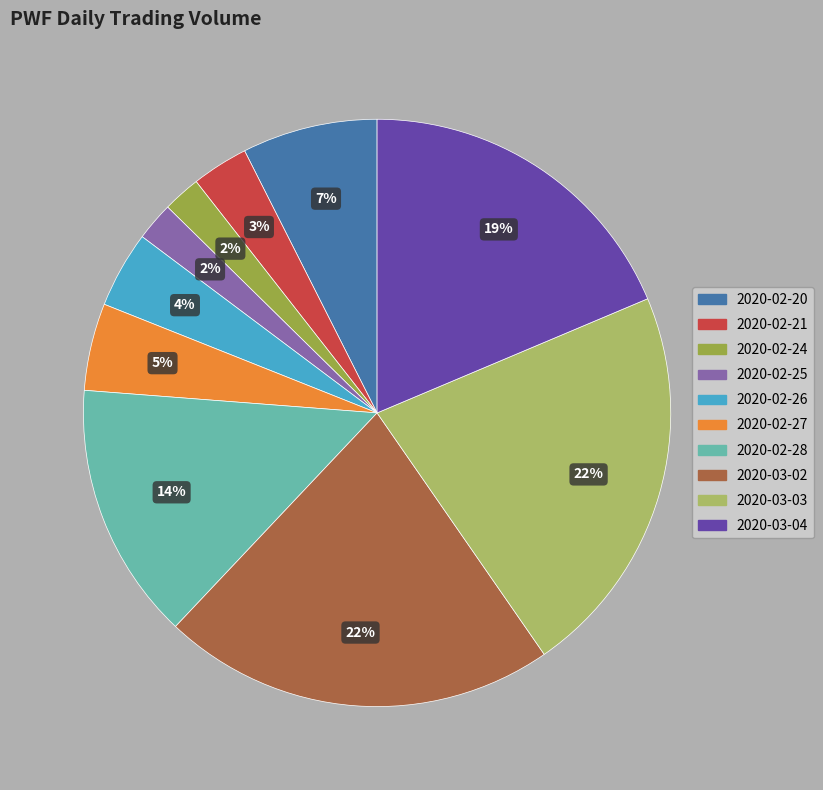

Combined, do 2020-02-26 and 2020-02-28 account for over 50%?

No